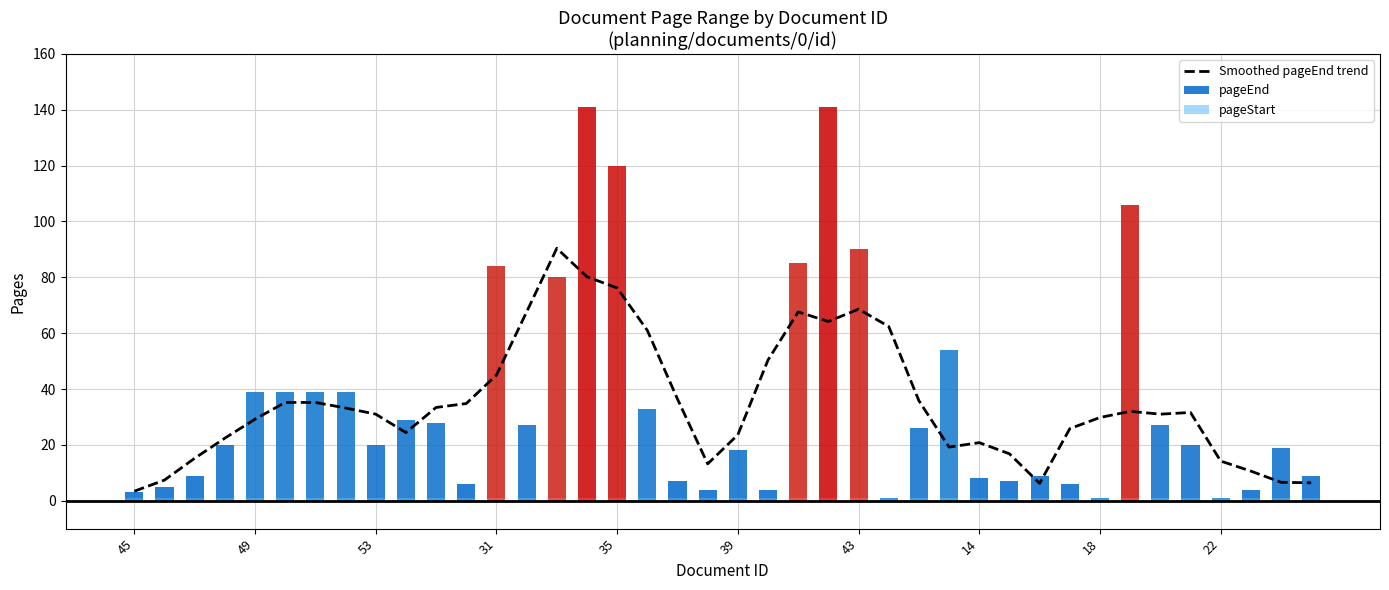

Which category has the lowest value across all series?

45